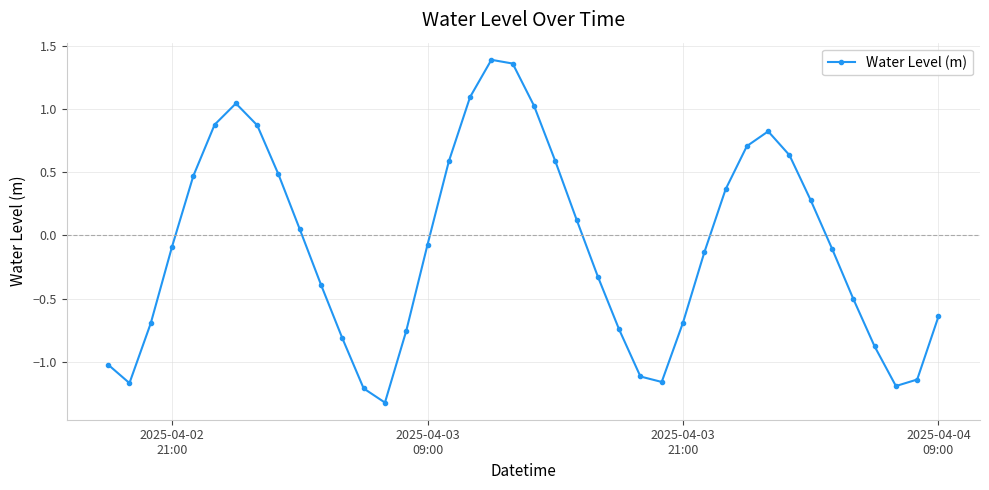

What is the sum of all values?

-3.4